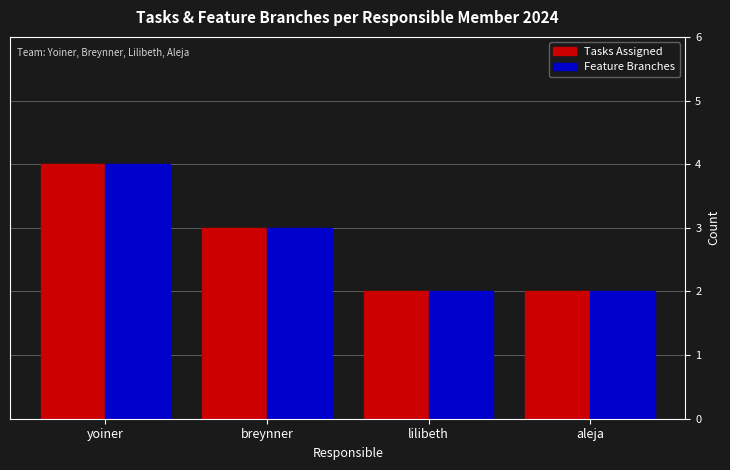

The value of Tasks Assigned at yoiner is 4. True or false?

True